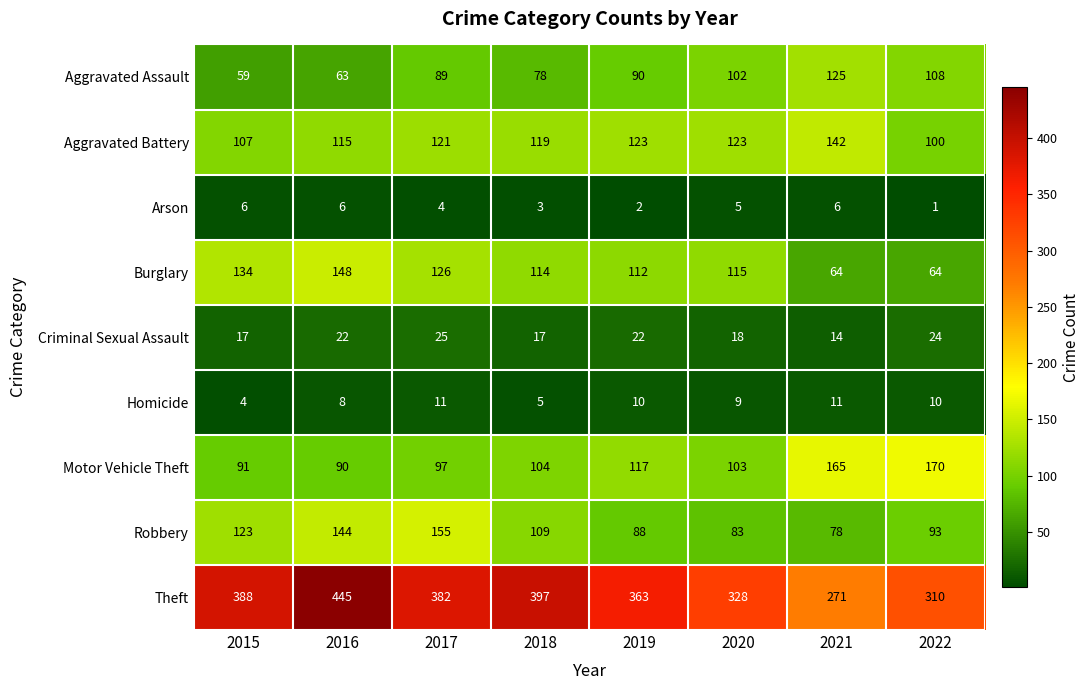

Where does the Theft series first go above 382?

2015